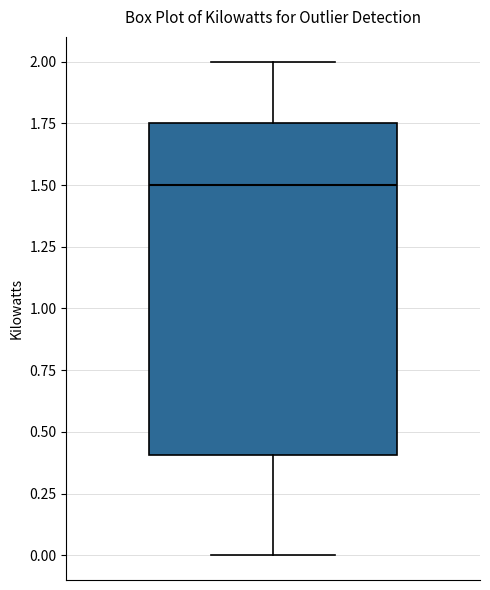

Transcribe this box plot: give where the median line is, the range the box spans, and where the two whiskers end, as read against the y-axis. The values are not printed on the chart, so give them approximately, as read against the axis.

median 1.50, box 0.40 to 1.75, whiskers 0.00 to 2.00